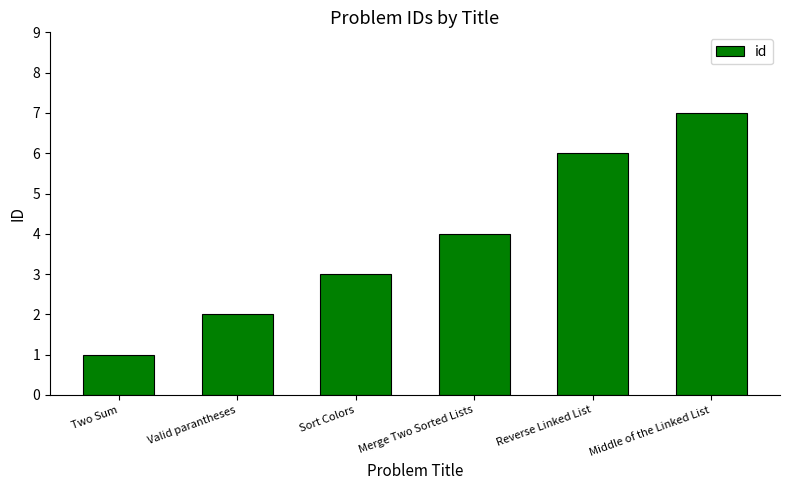

Reading right to left, extract all data points from this chart.

Middle of the Linked List=7	Reverse Linked List=6	Merge Two Sorted Lists=4	Sort Colors=3	Valid parantheses=2	Two Sum=1